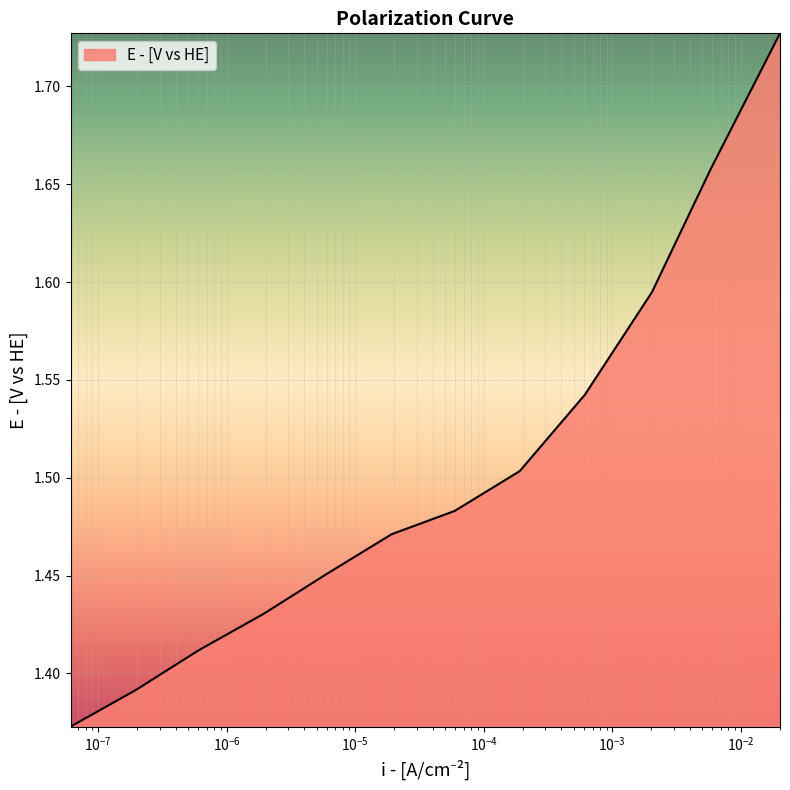

What is the difference between the maximum and minimum values?

0.4